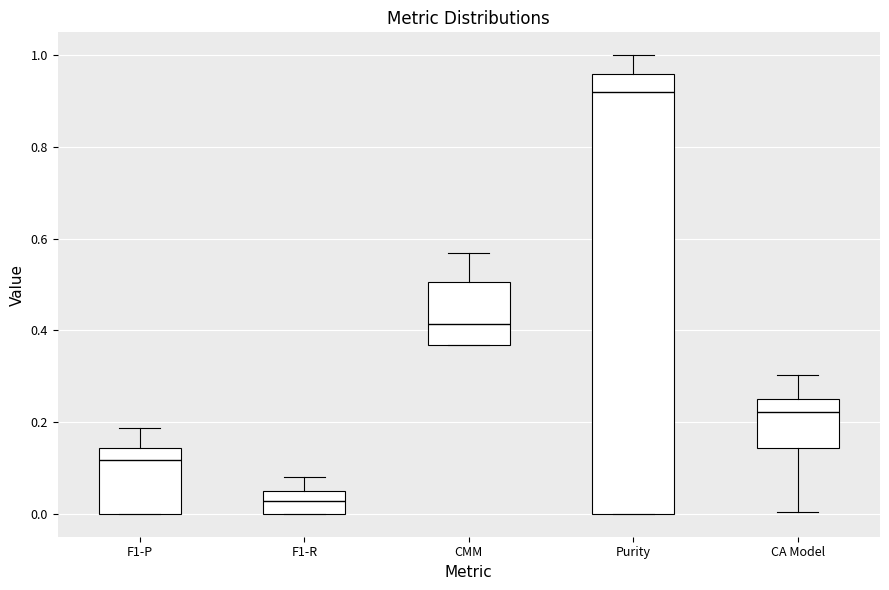

Which box is the tallest, from its lower edge to its upper edge?

Purity